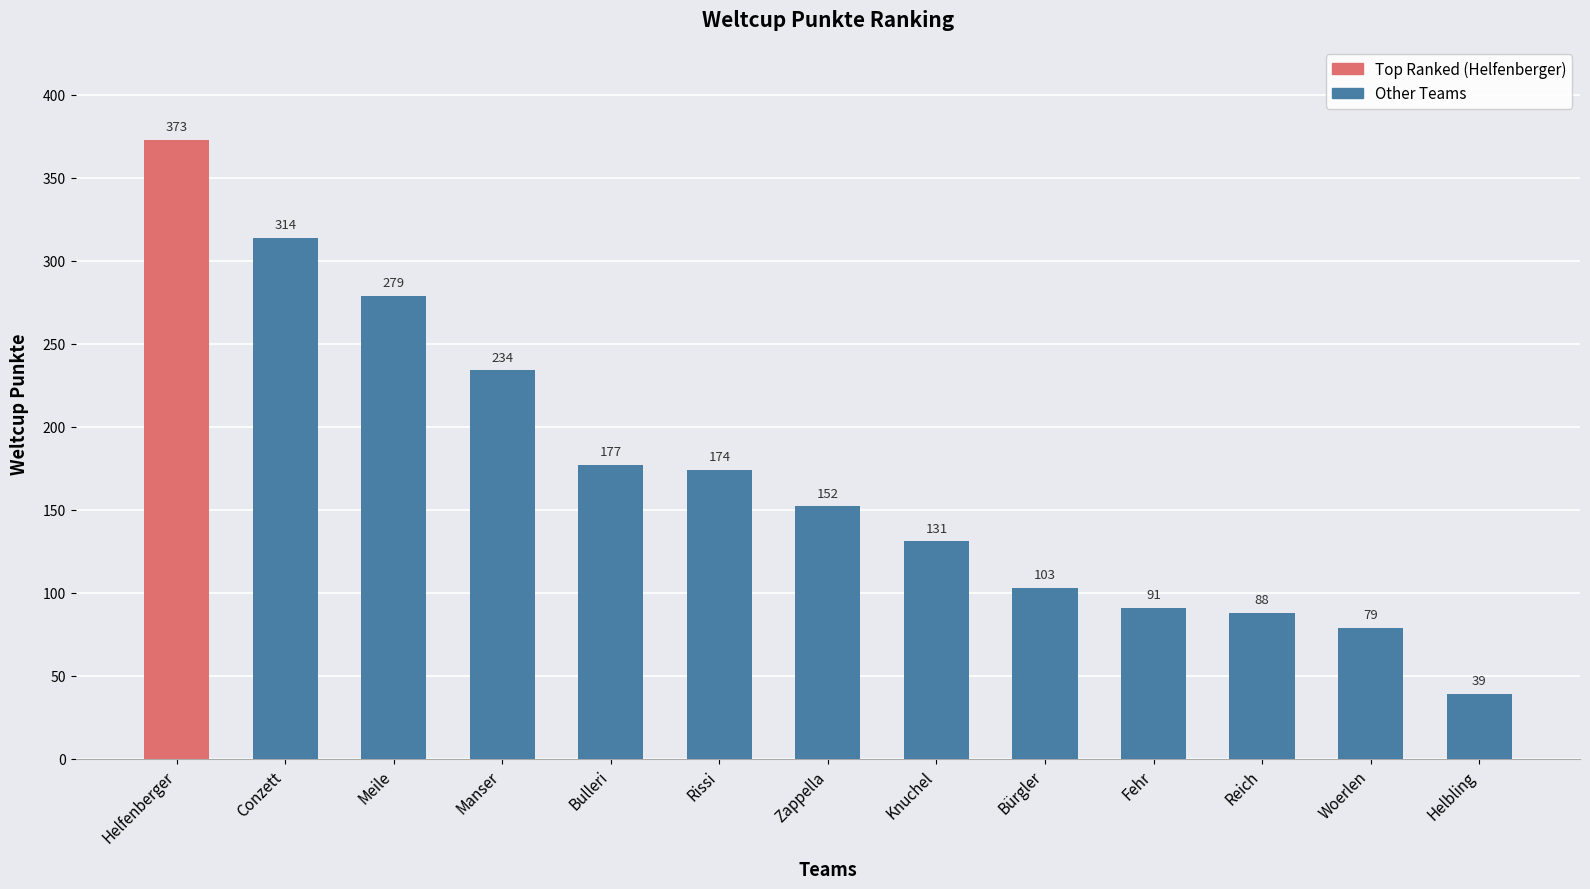

Count the number of data series in this chart.

1